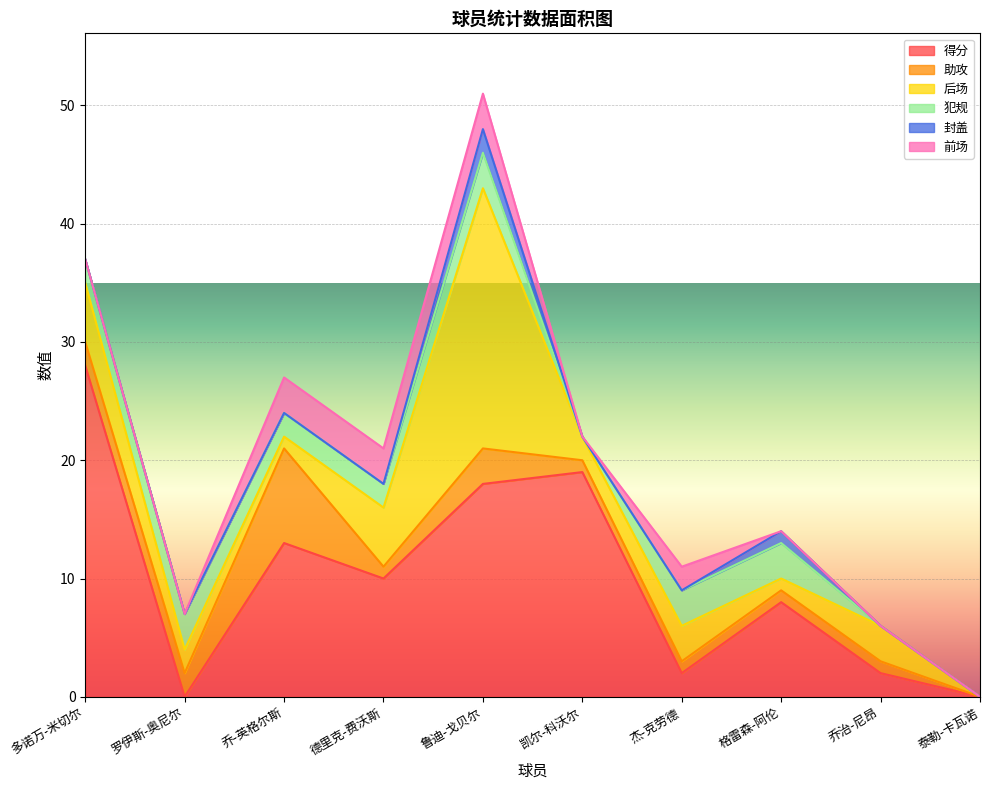

Reading left to right, extract all data points from this chart.

得分: 多诺万-米切尔=28	罗伊斯-奥尼尔=0	乔-英格尔斯=13	德里克-费沃斯=10	鲁迪-戈贝尔=18	凯尔-科沃尔=19	杰-克劳德=2	格雷森-阿伦=8	乔治-尼昂=2	泰勒-卡瓦诺=0
助攻: 多诺万-米切尔=2	罗伊斯-奥尼尔=2	乔-英格尔斯=8	德里克-费沃斯=1	鲁迪-戈贝尔=3	凯尔-科沃尔=1	杰-克劳德=1	格雷森-阿伦=1	乔治-尼昂=1	泰勒-卡瓦诺=0
后场: 多诺万-米切尔=5	罗伊斯-奥尼尔=2	乔-英格尔斯=1	德里克-费沃斯=5	鲁迪-戈贝尔=22	凯尔-科沃尔=2	杰-克劳德=3	格雷森-阿伦=1	乔治-尼昂=3	泰勒-卡瓦诺=0
犯规: 多诺万-米切尔=2	罗伊斯-奥尼尔=3	乔-英格尔斯=2	德里克-费沃斯=2	鲁迪-戈贝尔=3	凯尔-科沃尔=0	杰-克劳德=3	格雷森-阿伦=3	乔治-尼昂=0	泰勒-卡瓦诺=0
封盖: 多诺万-米切尔=0	罗伊斯-奥尼尔=0	乔-英格尔斯=0	德里克-费沃斯=0	鲁迪-戈贝尔=2	凯尔-科沃尔=0	杰-克劳德=0	格雷森-阿伦=1	乔治-尼昂=0	泰勒-卡瓦诺=0
前场: 多诺万-米切尔=0	罗伊斯-奥尼尔=0	乔-英格尔斯=3	德里克-费沃斯=3	鲁迪-戈贝尔=3	凯尔-科沃尔=0	杰-克劳德=2	格雷森-阿伦=0	乔治-尼昂=0	泰勒-卡瓦诺=0